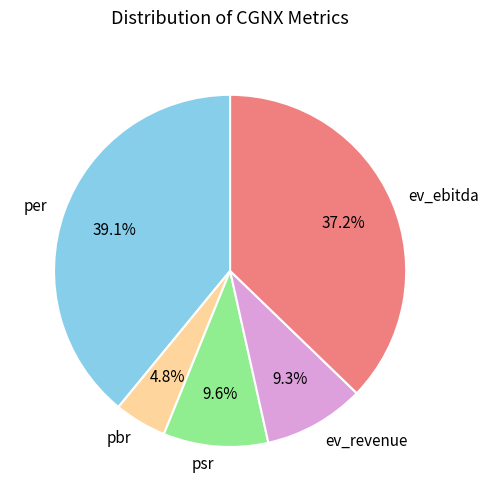

To the nearest percent, what portion does per represent?

39%